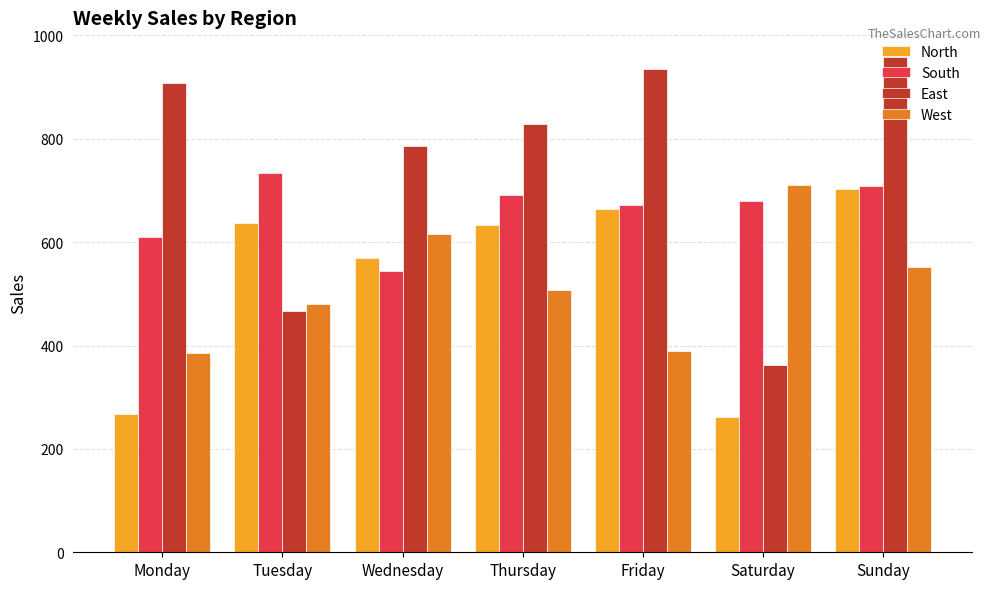

At which label is North closest to 482?

Wednesday